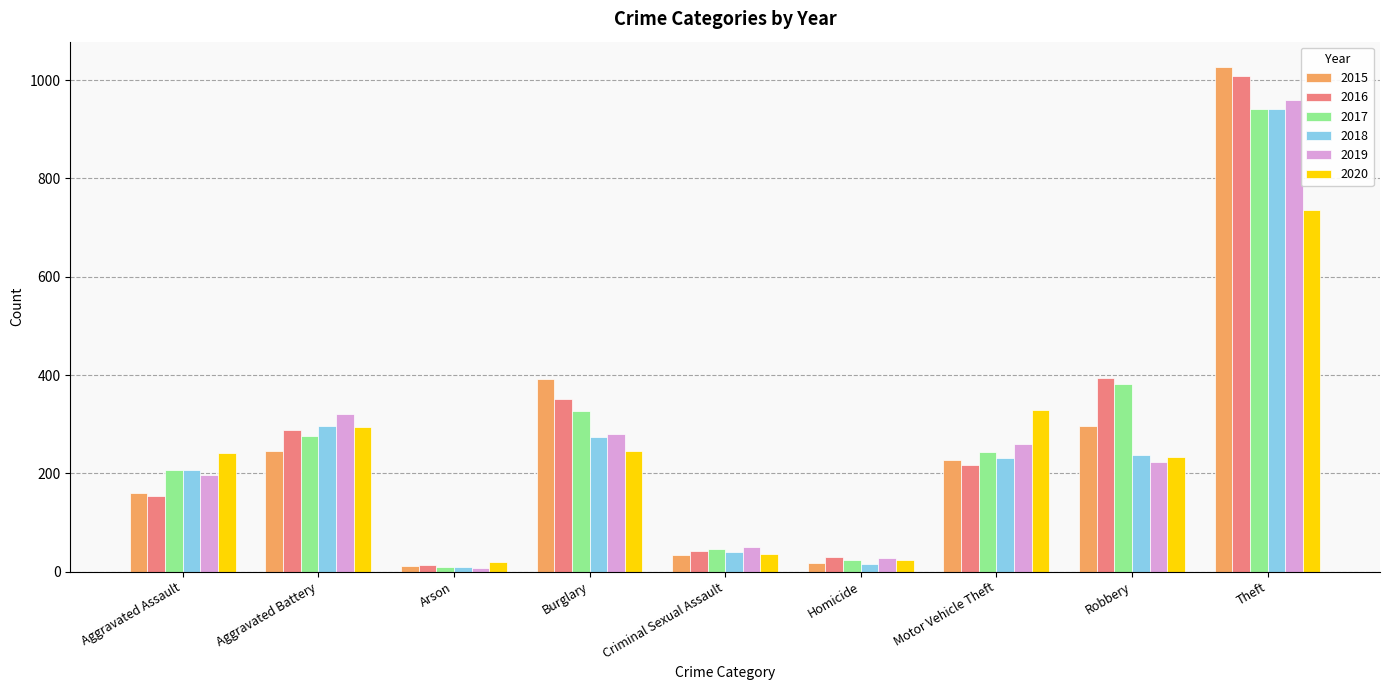

Which series has the largest range (max minus min)?

2015